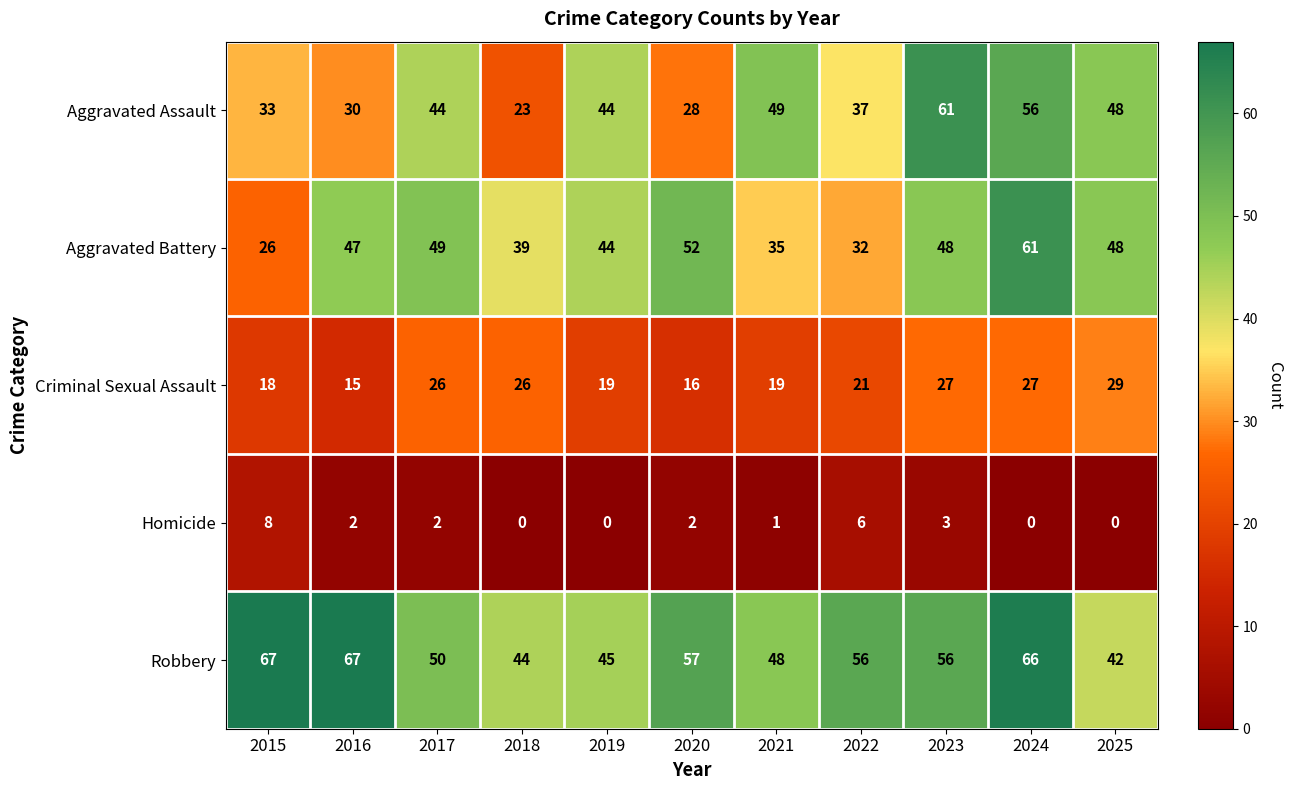

At which category is the sum across all series the highest?

2024